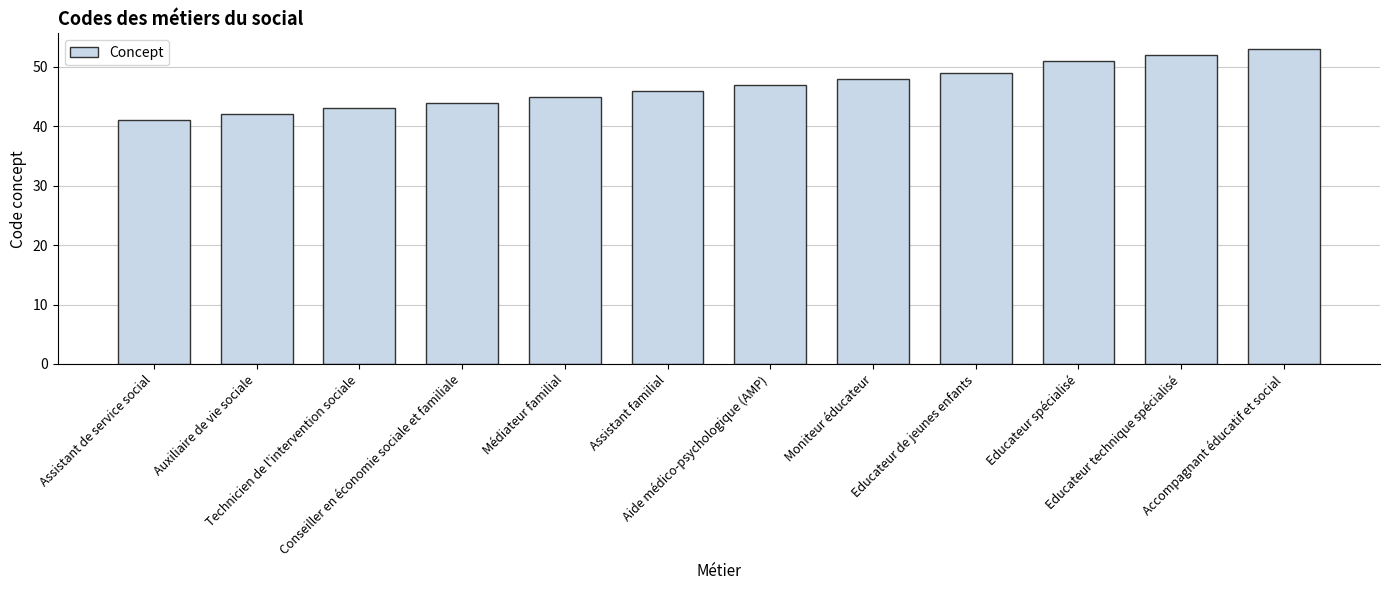

What is the difference between the maximum and minimum values?

12